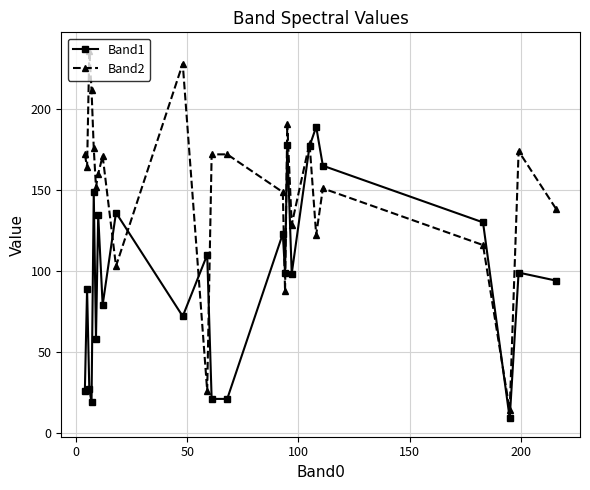

Which series has the largest total across all categories?

Band2